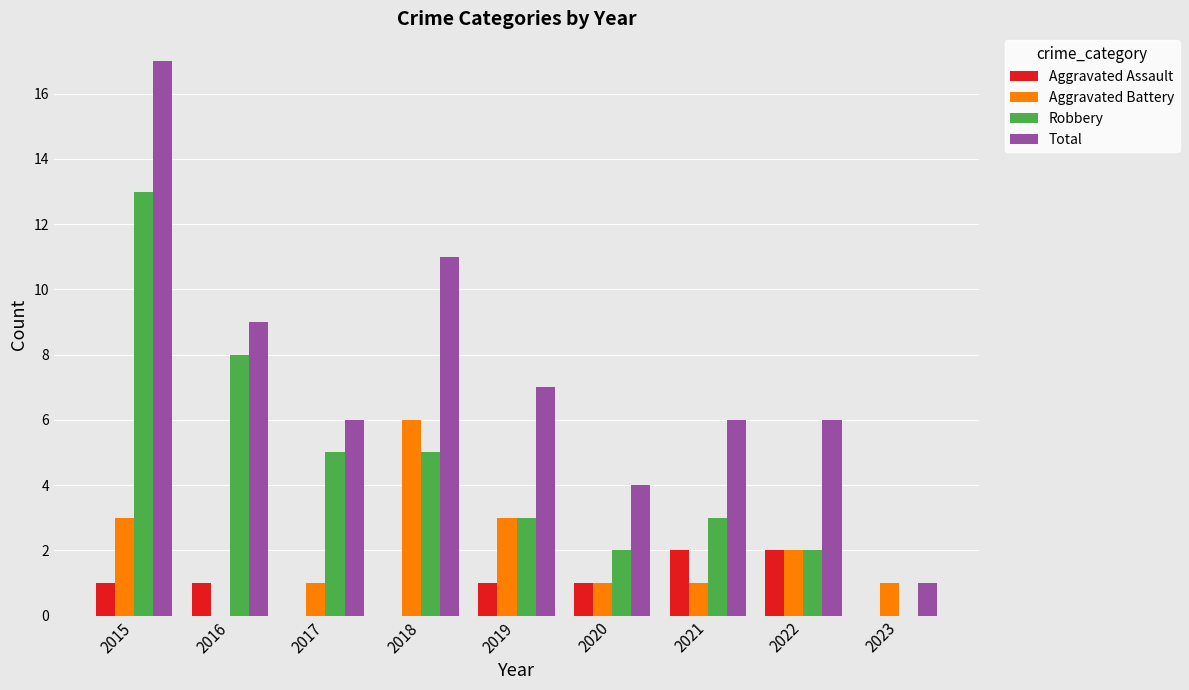

What is the approximate value of Total at 2021?

6